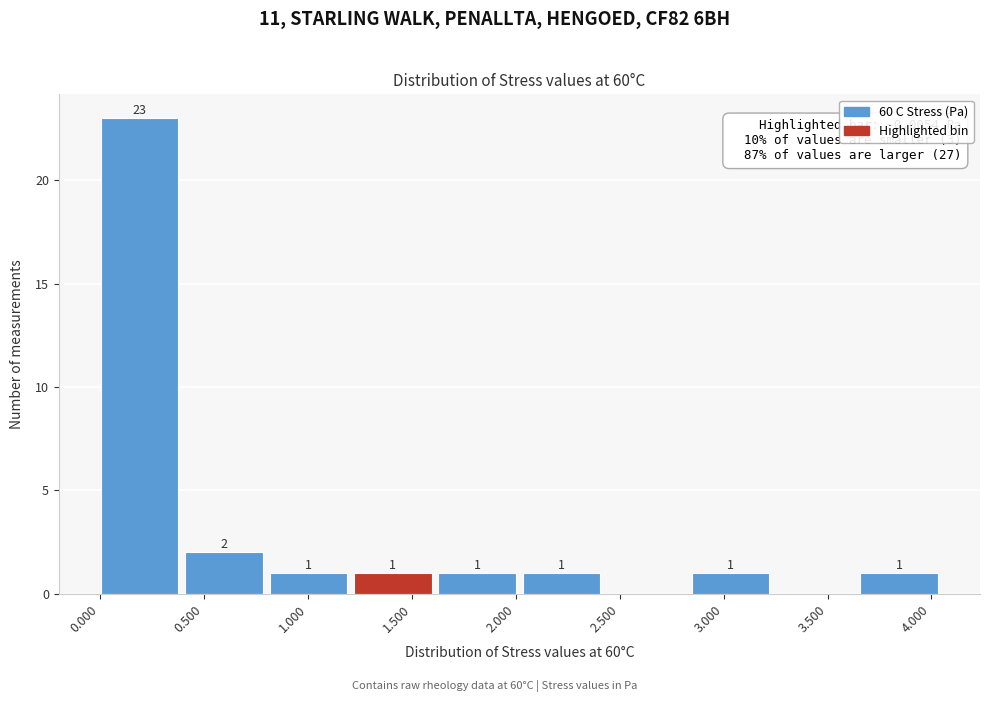

Which range on the x-axis has the tallest bar?

0.00 to 0.40